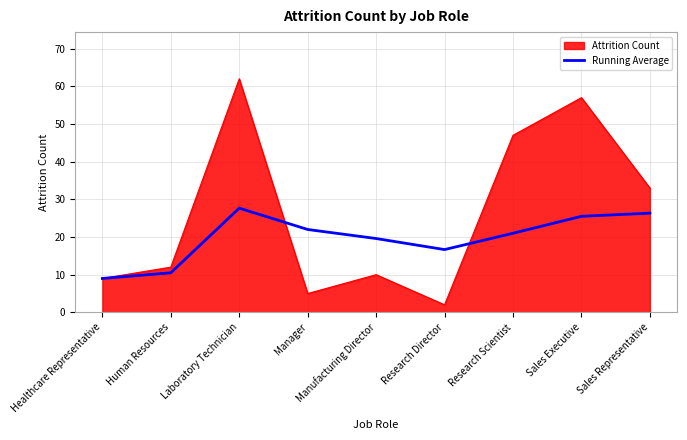

List the series in order of their peak value, highest first.

Attrition Count, Running Average